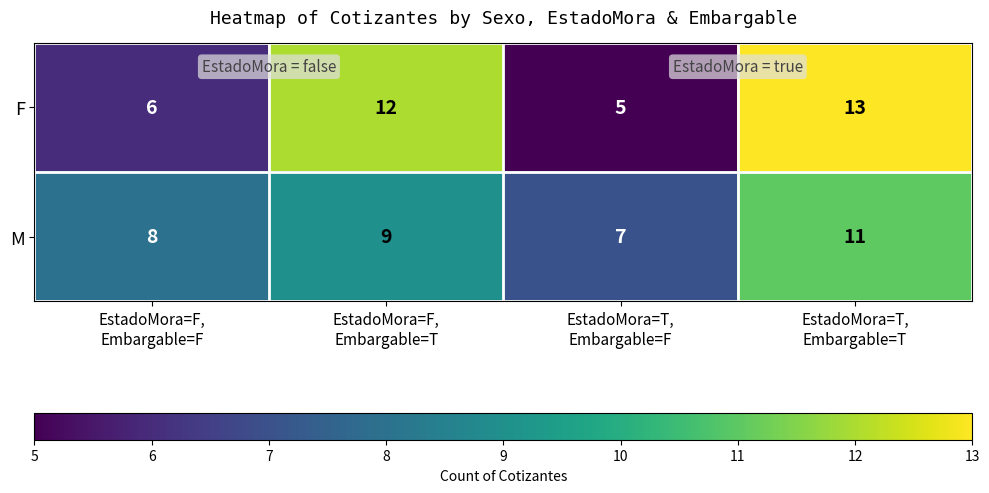

Which series has the largest range (max minus min)?

F